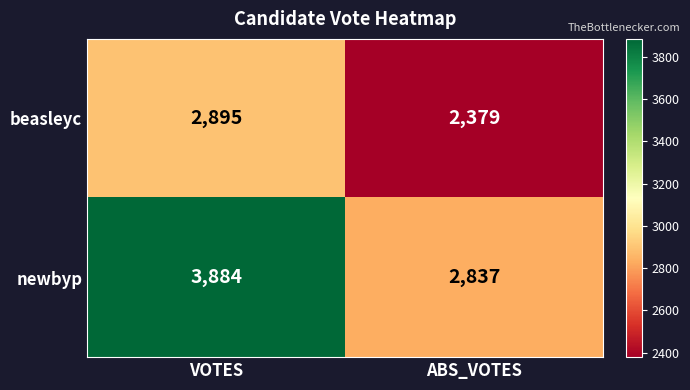

What is the difference between the beasleyc values at VOTES and ABS_VOTES?

516